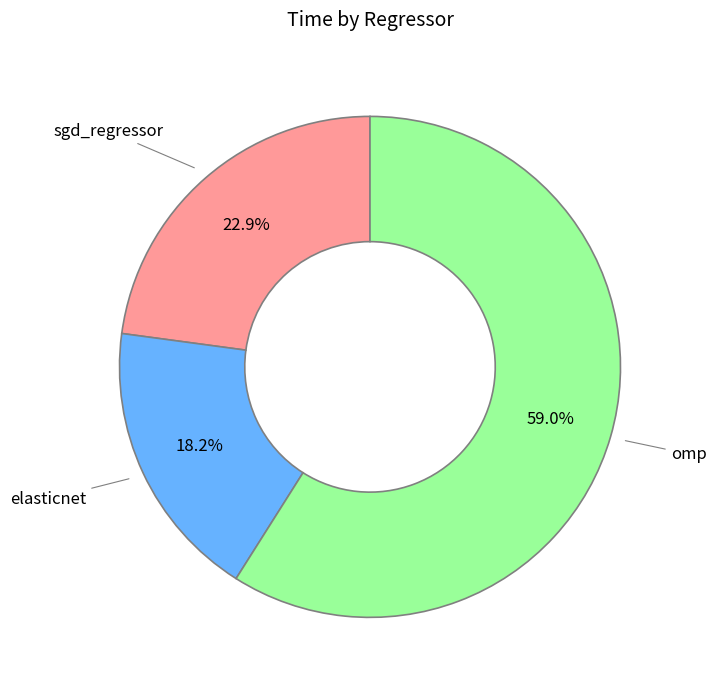

Is there any slice that represents more than half of the pie?

Yes